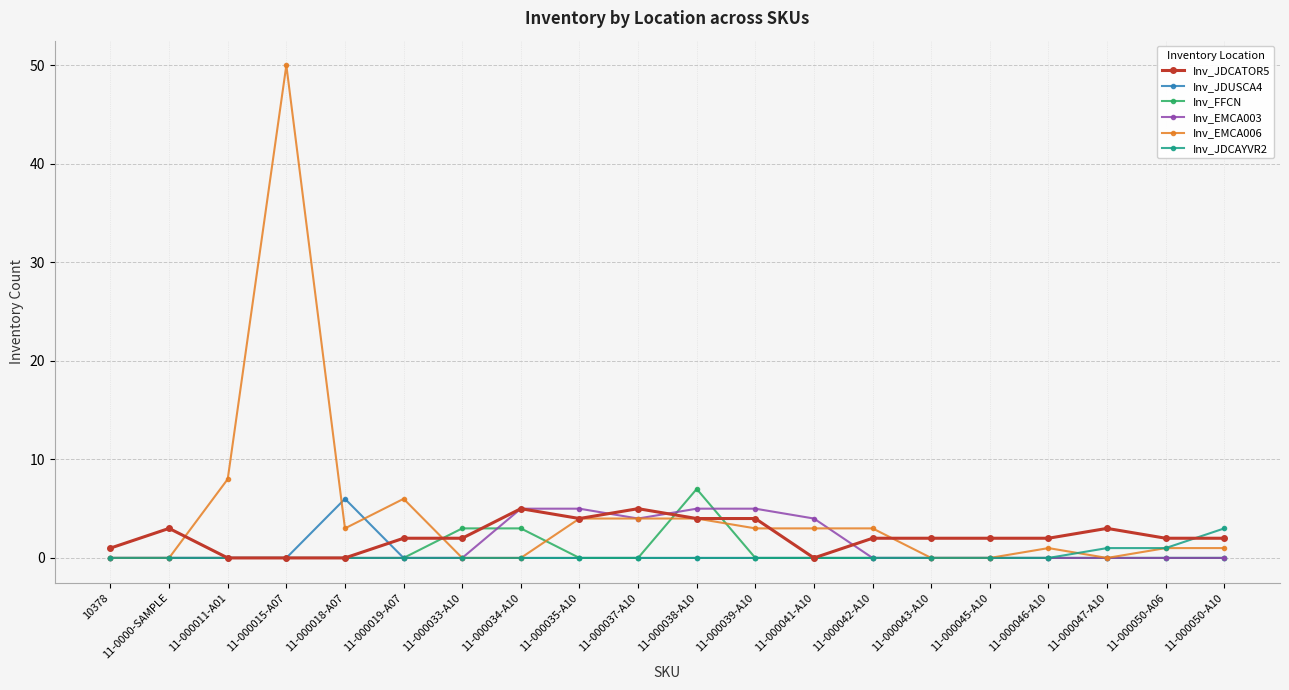

What is the maximum value shown in the chart?

50